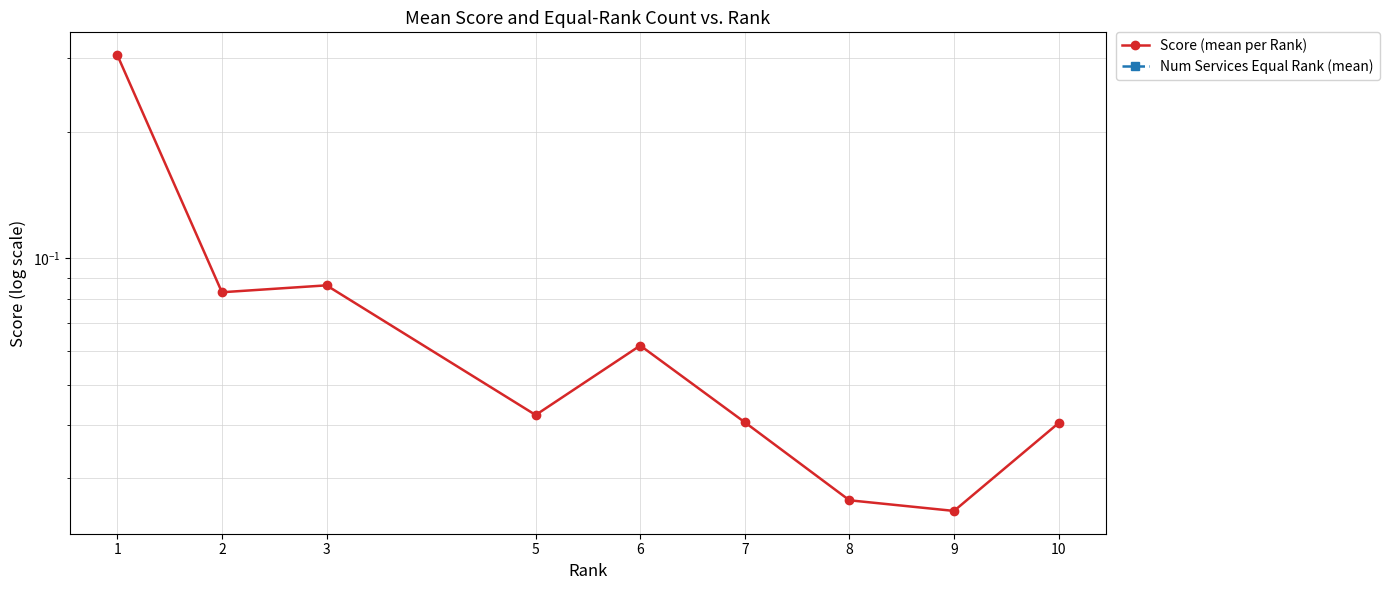

Is this an area chart (filled region under the line)?

No